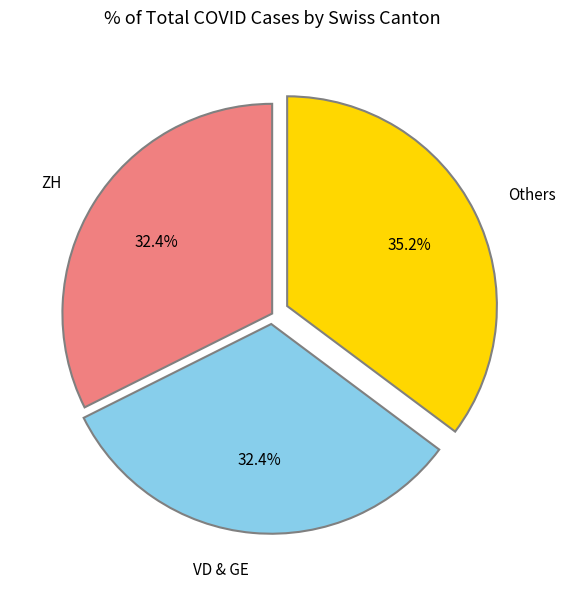

Does VD & GE represent more than half of the total?

No